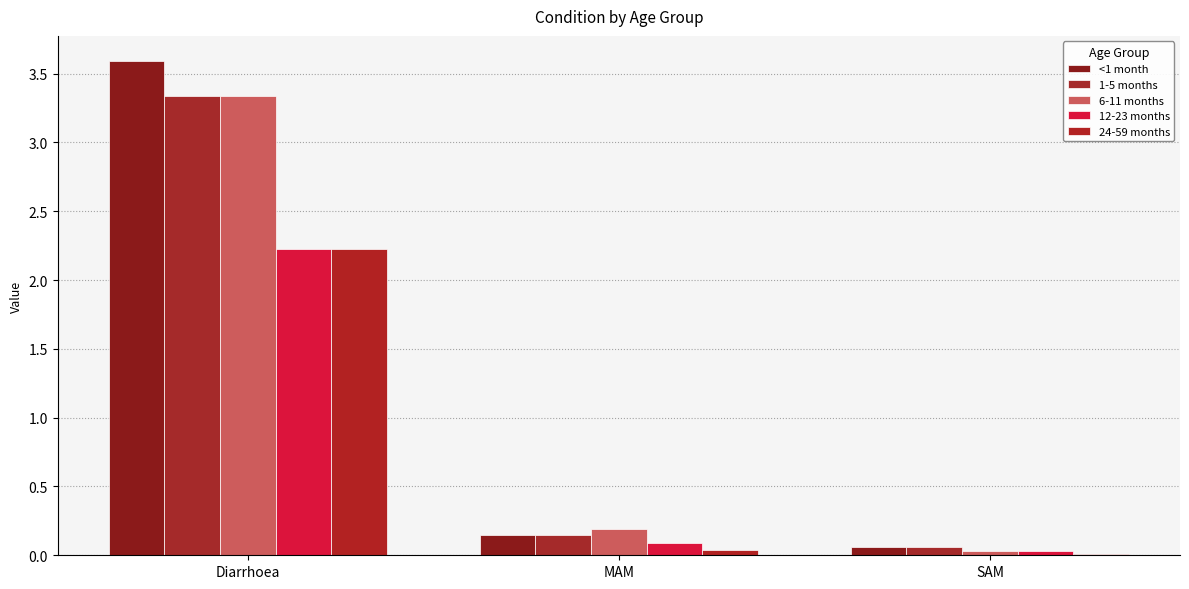

How many categories are shown in the chart?

3